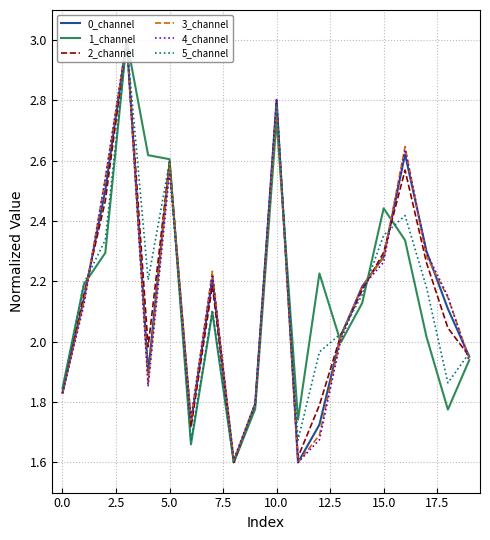

At which label does 4_channel reach its minimum?

11